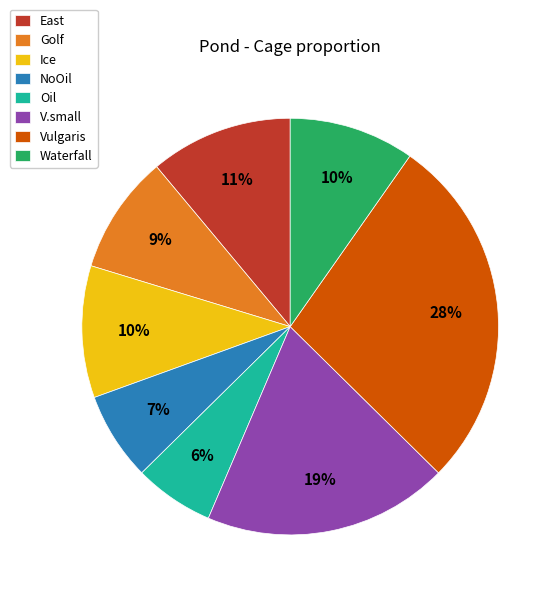

True or false: Vulgaris accounts for 21% of the total.

False